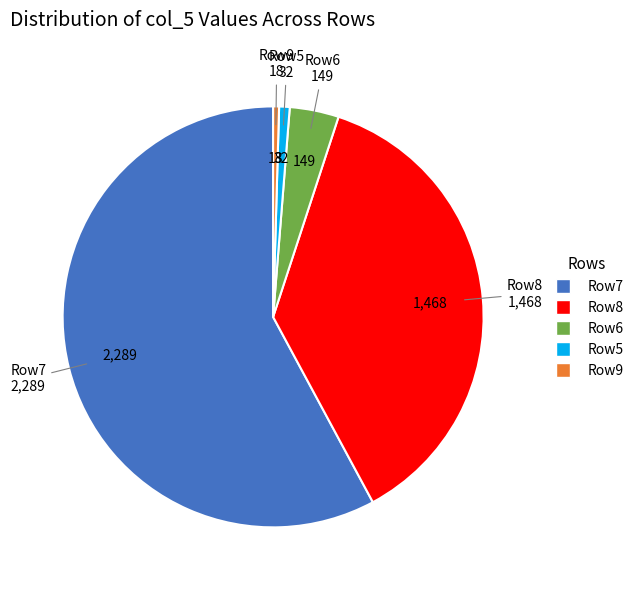

Is there a majority slice in this chart?

Yes